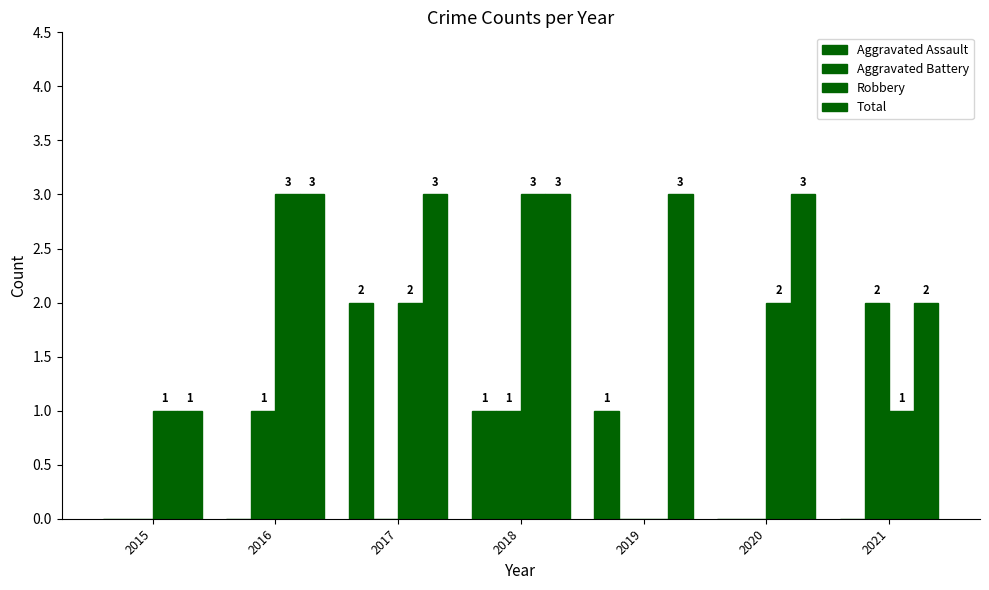

Between 2015 and 2020, which series saw the biggest shift?

Total